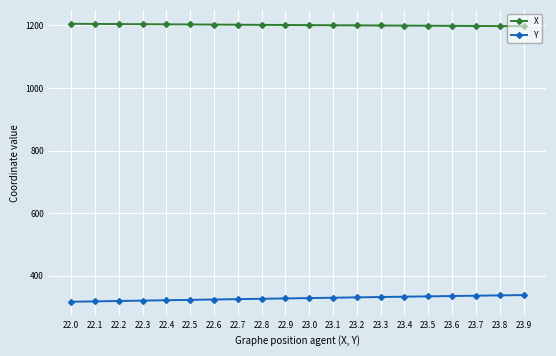

What is the total value across all series at 22.3?

1524.7